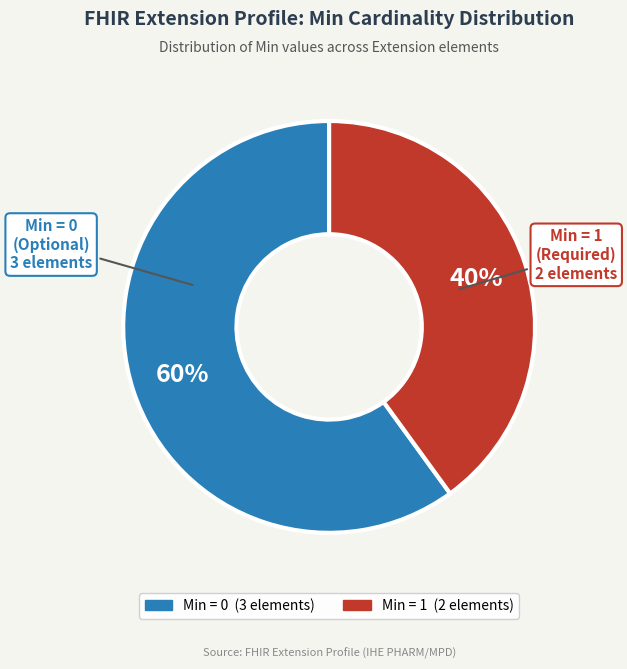

Does any single category account for the majority?

Yes